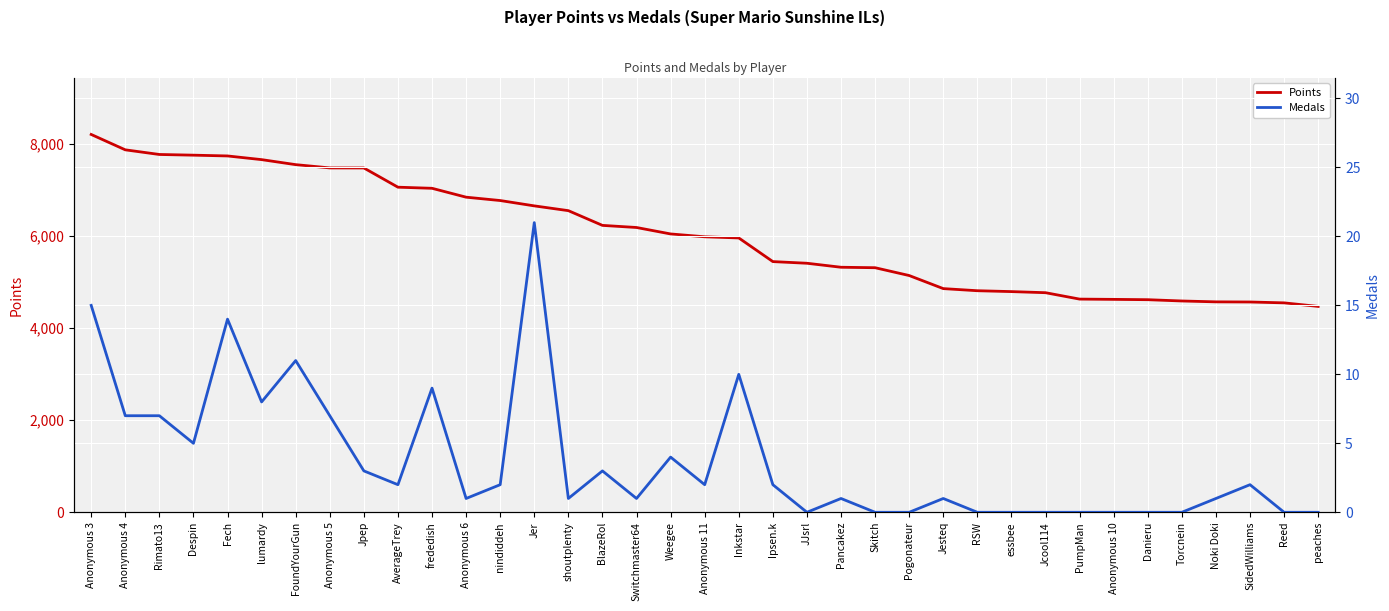

Reading left to right, list all the values displayed in this chart.

Points: 8211	7877	7776	7761	7744	7664	7555	7484	7483	7065	7041	6848	6775	6659	6555	6235	6189	6049	5987	5962	5448	5412	5325	5315	5145	4861	4815	4796	4772	4633	4627	4620	4592	4573	4570	4551	4474
Medals: 15	7	7	5	14	8	11	7	3	2	9	1	2	21	1	3	1	4	2	10	2	0	1	0	0	1	0	0	0	0	0	0	0	1	2	0	0